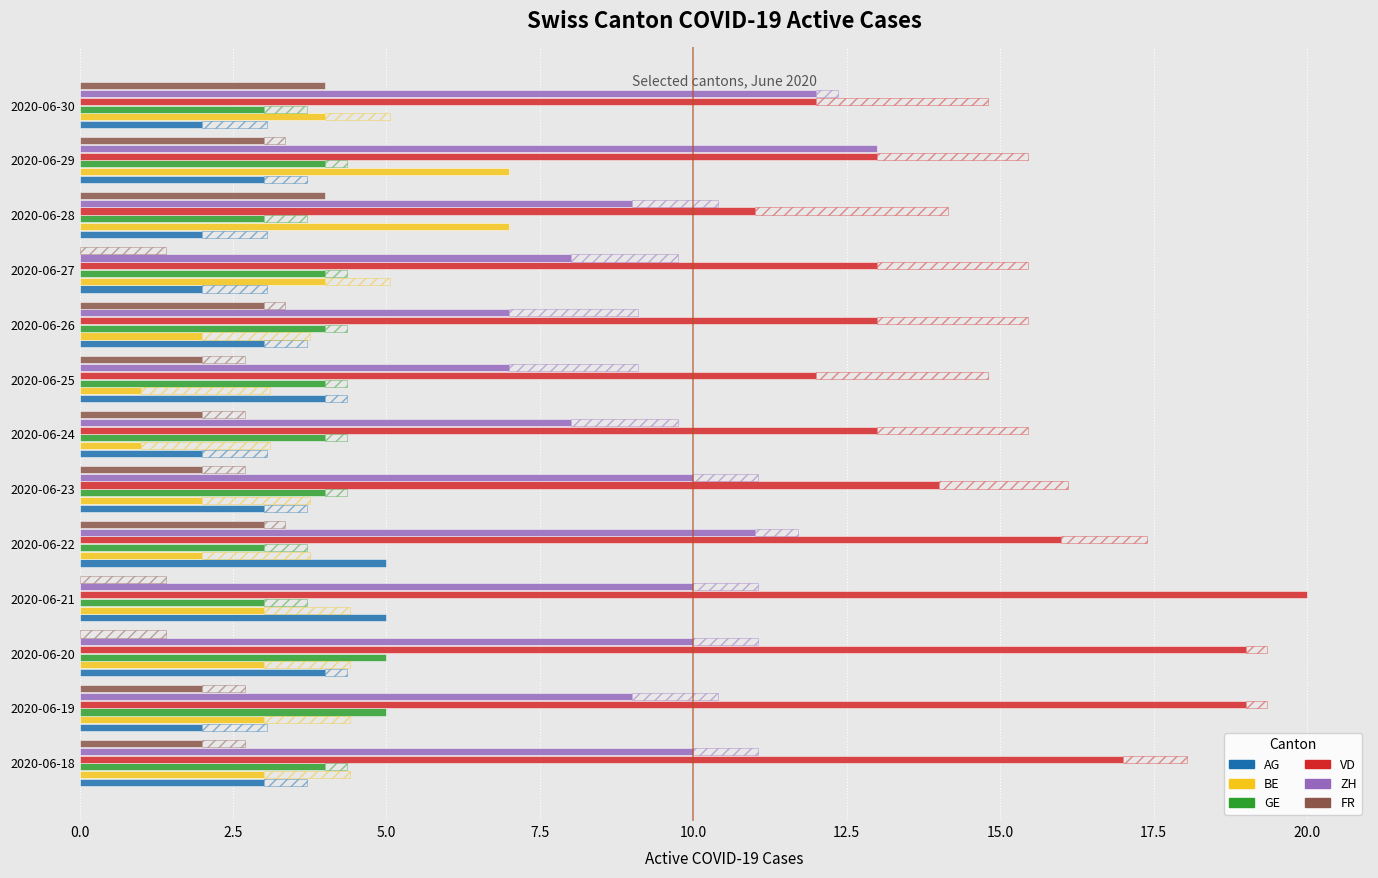

Reading right to left, what are all the values shown in this chart?

AG: 2	3	2	2	3	4	2	3	5	5	4	2	3
BE: 4	7	7	4	2	1	1	2	2	3	3	3	3
GE: 3	4	3	4	4	4	4	4	3	3	5	5	4
VD: 12	13	11	13	13	12	13	14	16	20	19	19	17
ZH: 12	13	9	8	7	7	8	10	11	10	10	9	10
FR: 4	3	4	0	3	2	2	2	3	0	0	2	2